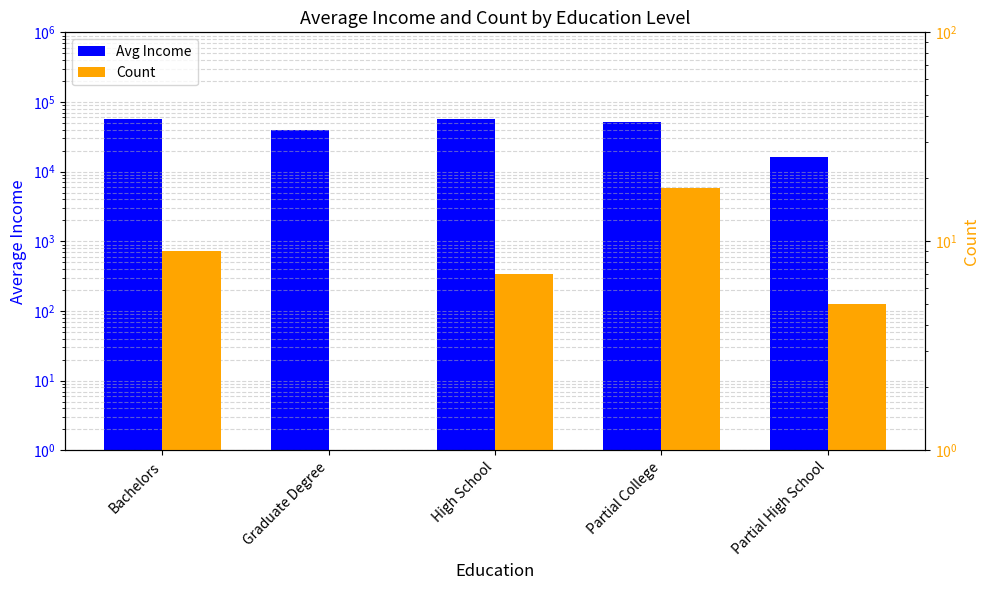

What is the sum of the Count values at Partial College and Graduate Degree?

19.0